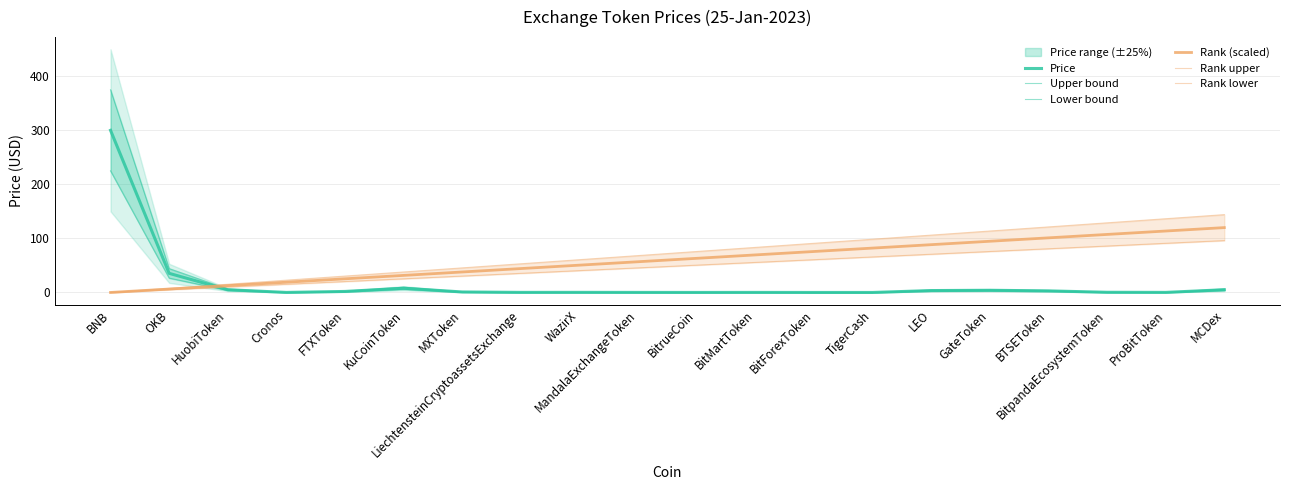

Between which two adjacent categories do Upper bound and Rank lower first intersect?

OKB and HuobiToken